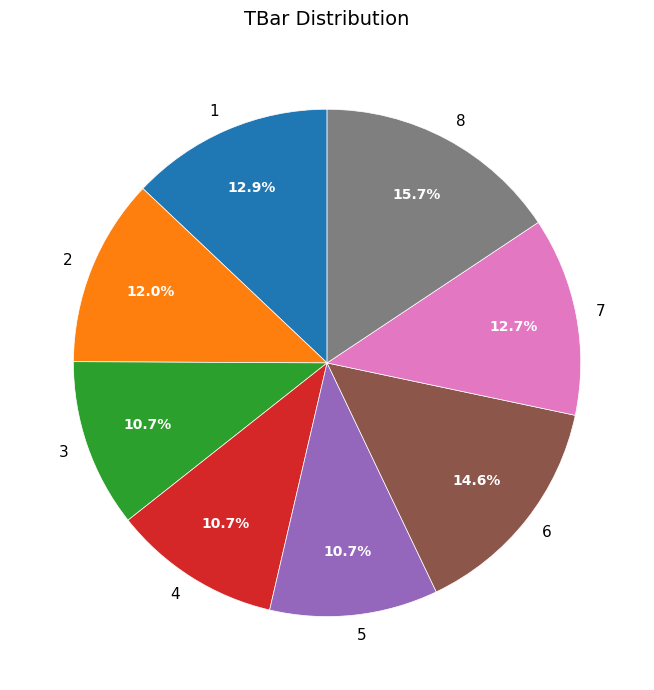

What percentage do 3 and 7 together represent?

23.4%